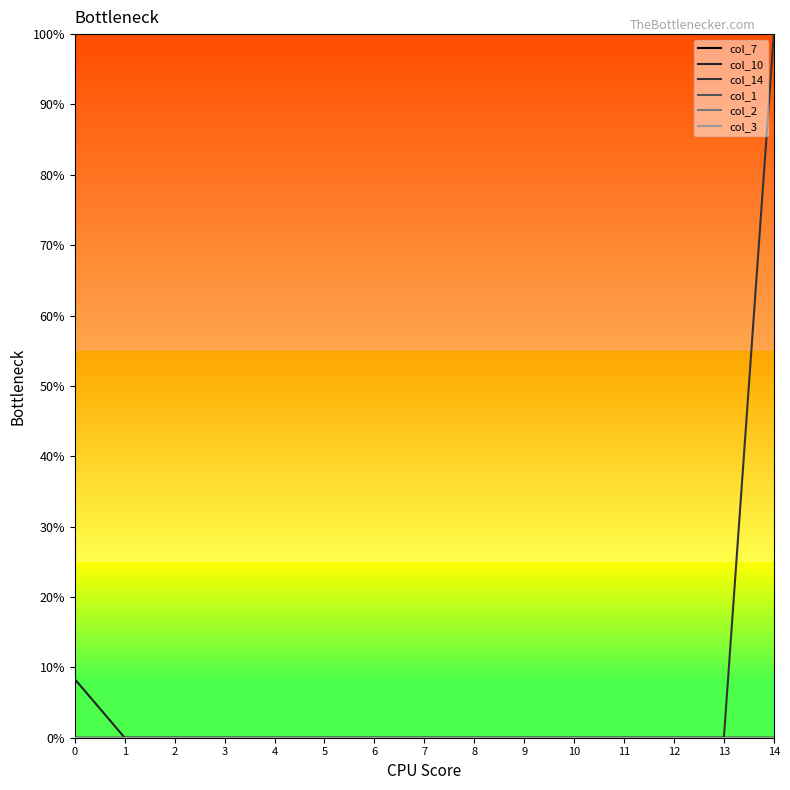

True or false: col_2 and col_14 cross at least once.

False